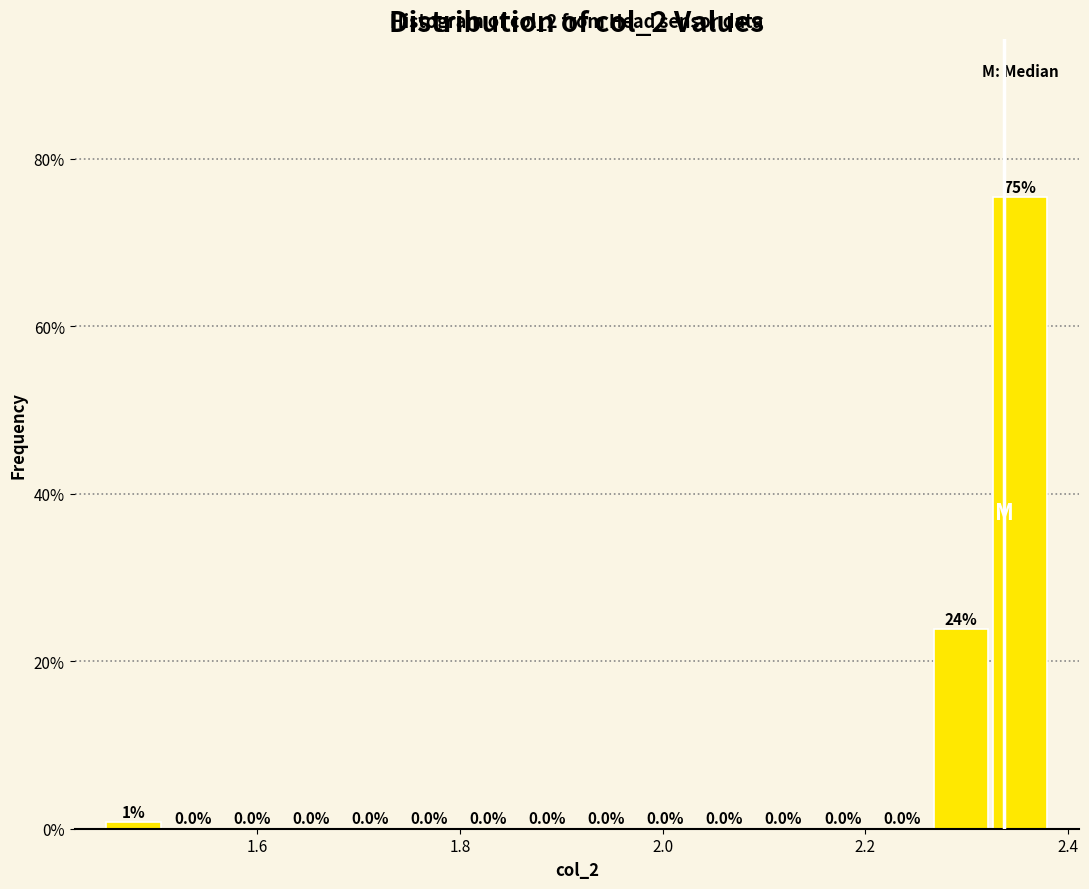

Around what value on the x-axis is the tallest bar? Give the approximate position of its centre, as read against the axis.

2.36